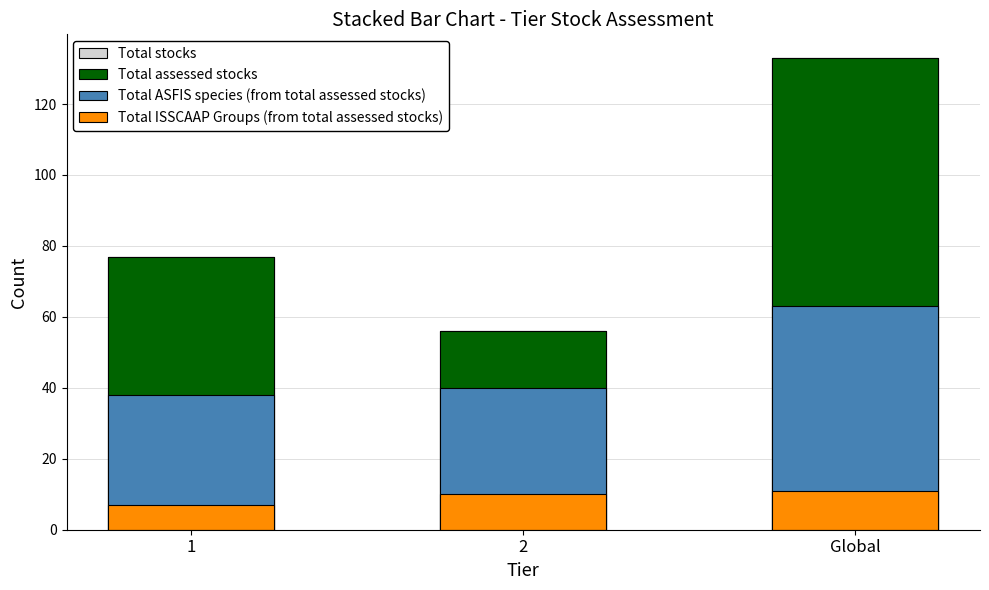

Reading left to right, list all the values displayed in this chart.

Total stocks: 77	56	133
Total assessed stocks: 77	56	133
Total ASFIS species (from total assessed stocks): 38	40	63
Total ISSCAAP Groups (from total assessed stocks): 7	10	11